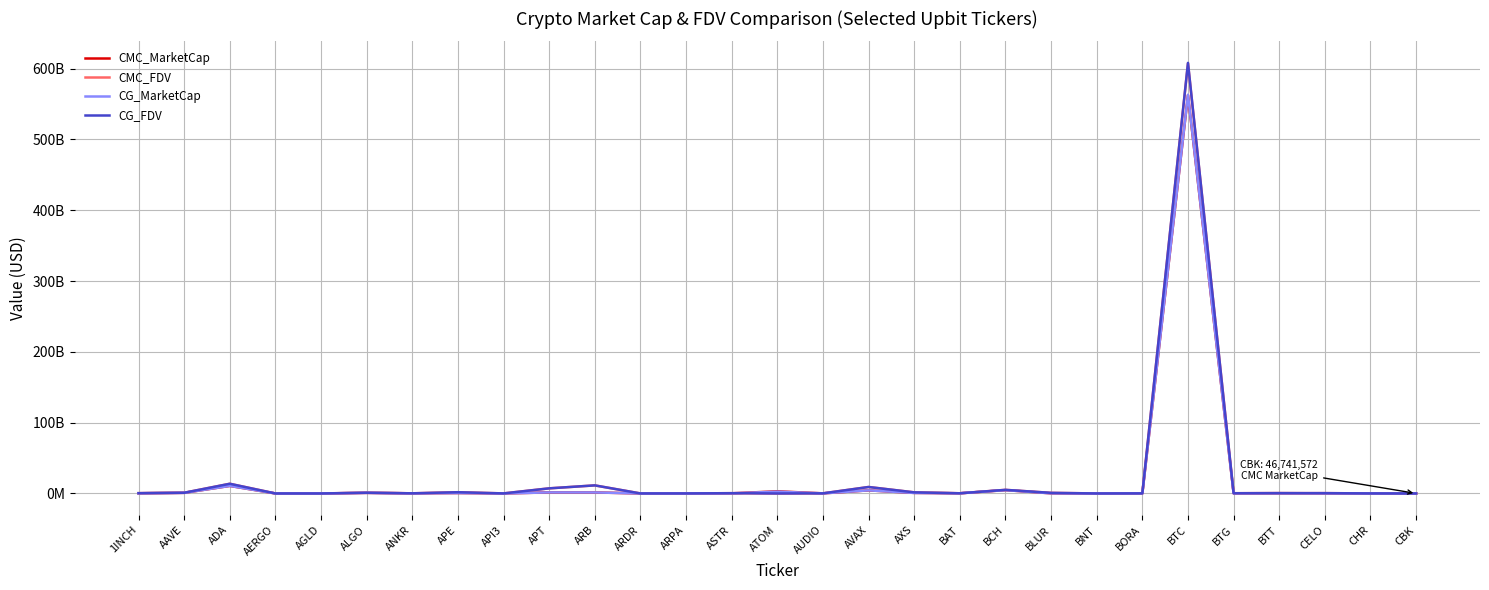

Reading right to left, transcribe all the data shown in this chart.

CMC_MarketCap: 46741571.5	71198662.6	251444895.4	440569139.6	317335419.3	562645840049.6	145379321.8	55674032.2	241184594.6	4737271459.1	300067188.1	835338580.8	4404462259.2	191419686.4	3051517265.2	243506055.1	64506084.4	75531601.6	1457872863.1	1512355461.6	83625252.6	659239054.8	248375541.0	848505110.4	43259322.4	47705711.9	10685157242.1	934469468.9	319962780.7
CMC_FDV: 61142004.9	103705007.2	494533968.8	458433354.7	380499764.7	607645052266.1	176393577.1	59826745.2	894360048.4	5111032438.7	302111052.6	1605205670.0	9163259605.1	206593628.5	0.0	429995839.3	103800243.0	75531601.6	11434296965.4	7251998903.2	121268924.6	1788524777.9	248375541.0	1087100172.5	43259322.4	54834151.7	13734548628.9	1030766252.9	467298030.2
CG_MarketCap: 47229057.0	59376984.0	251168788.0	441456651.0	306914422.0	563076654983.0	147106502.0	55556928.0	241670400.0	4743101479.0	300355677.0	777410445.0	4404515816.0	191490439.0	2576768669.0	243303096.0	51010546.0	76595251.0	1459779637.0	1512934630.0	83712935.0	660009838.0	202620862.0	849852426.0	47778779.0	48151868.0	10695444633.0	935113168.0	320425784.0
CG_FDV: 61779679.0	103752152.0	493990929.0	459356853.0	368004502.0	608109916301.0	178489222.0	55555307.0	896063065.0	5117315890.0	302401507.0	1606090532.0	9163330106.0	203992693.0	0.0	437712985.0	103872662.0	76595251.0	11449252052.0	7254205764.0	121801020.0	1790615924.0	248221682.0	1088826349.0	49460433.0	55346975.0	13733620272.0	1031476285.0	467974236.0